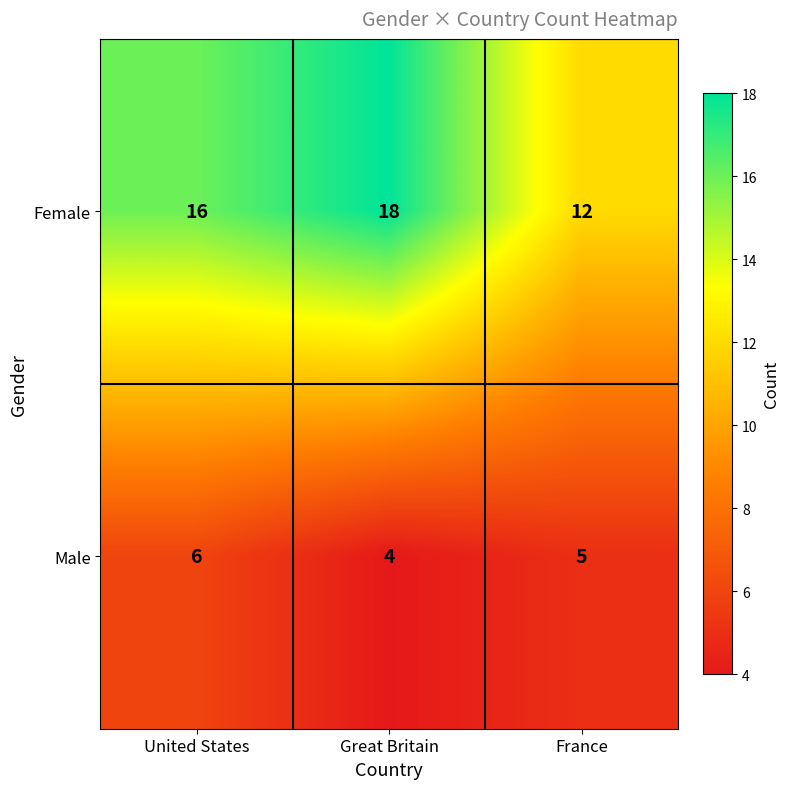

How many values in the Male series are below 5?

1